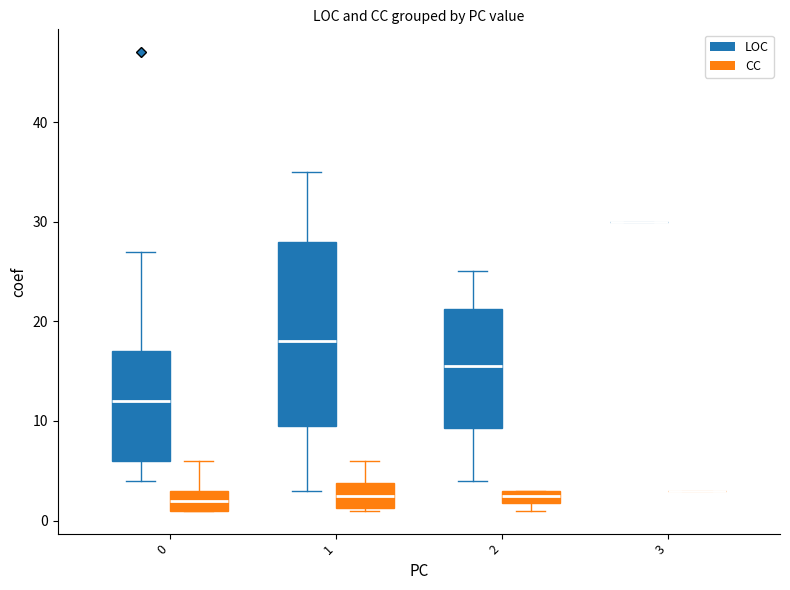

At which label is CC closest to 3?

1